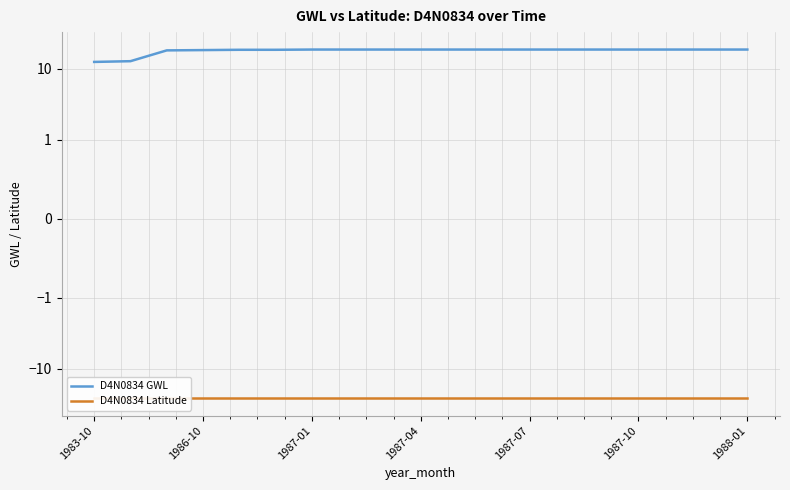

Between 1987-04 and 1987-07, which series saw the biggest shift?

D4N0834 GWL